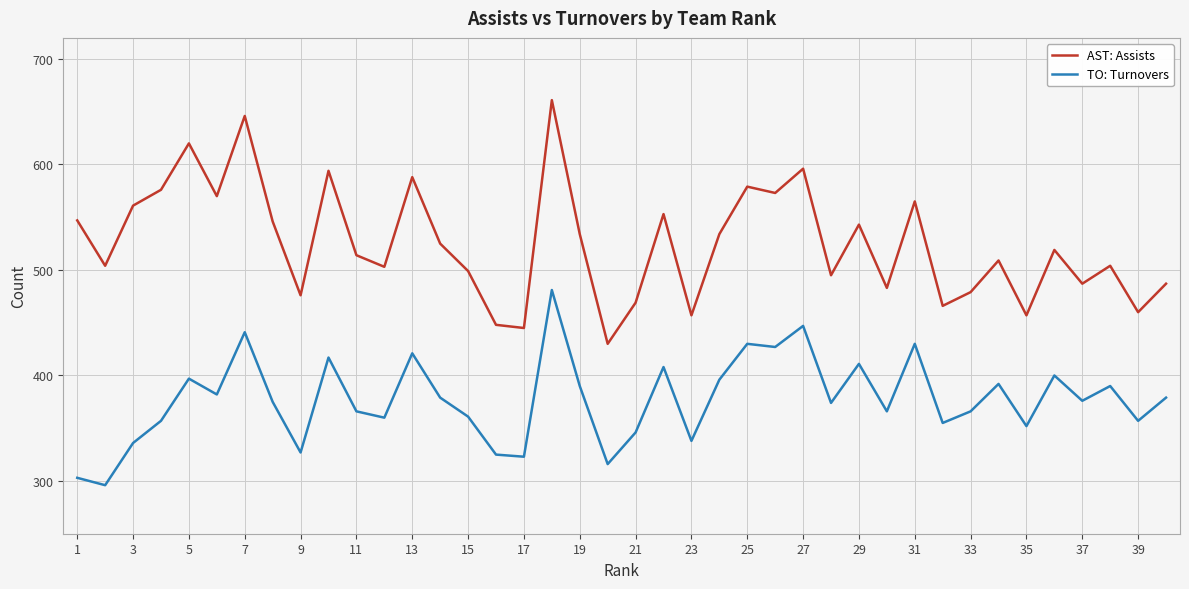

List the series in order of their peak value, highest first.

AST: Assists, TO: Turnovers